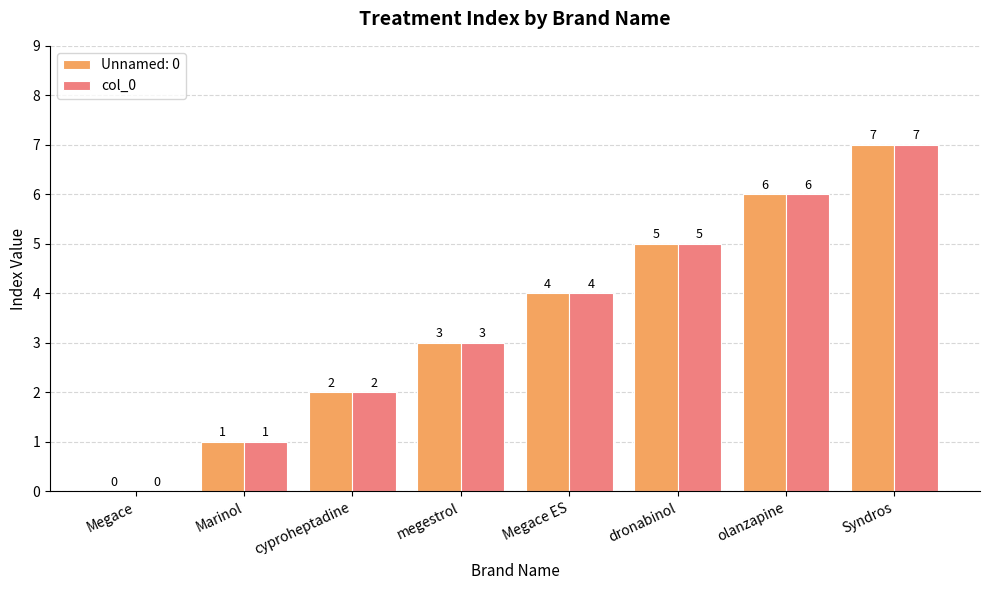

How many positive values does the col_0 series have?

7